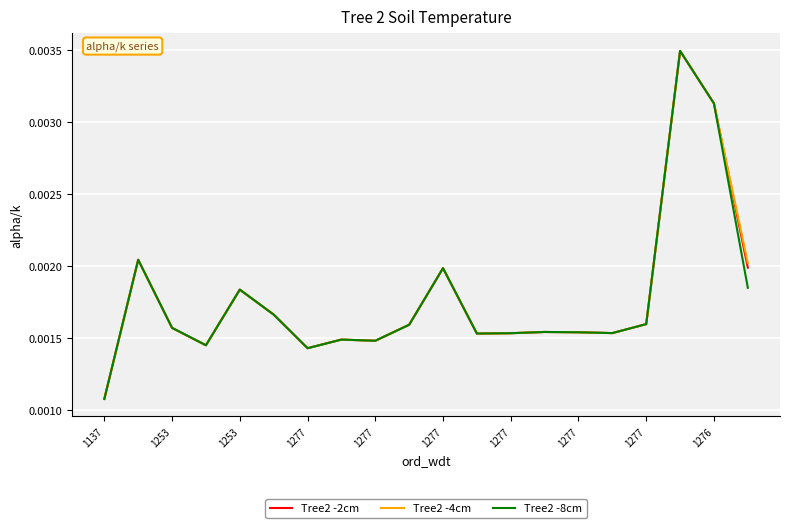

True or false: Tree2 -2cm has more than 1 points higher than both neighbors.

True